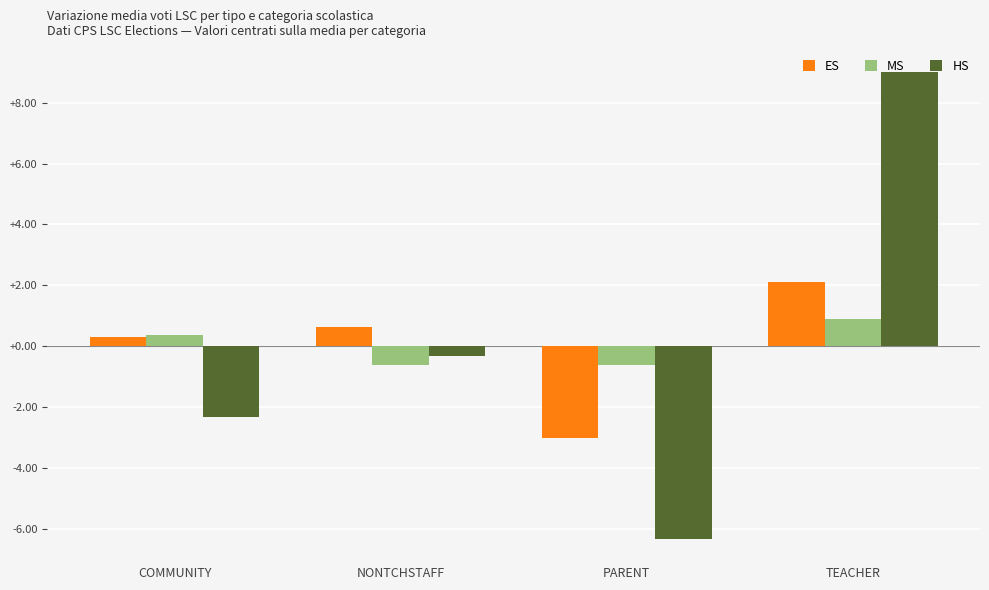

What is the label of the 2nd bar from the right?

PARENT